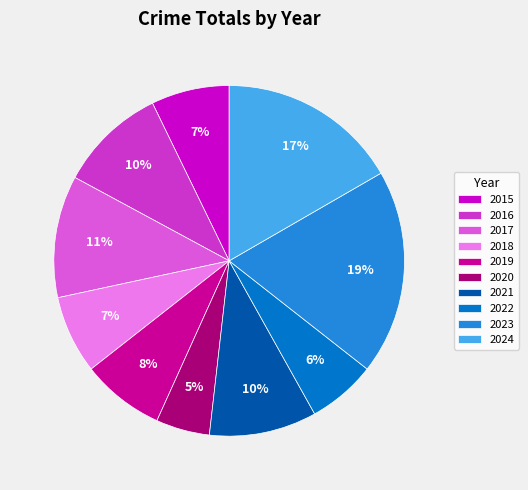

Does any single category account for the majority?

No